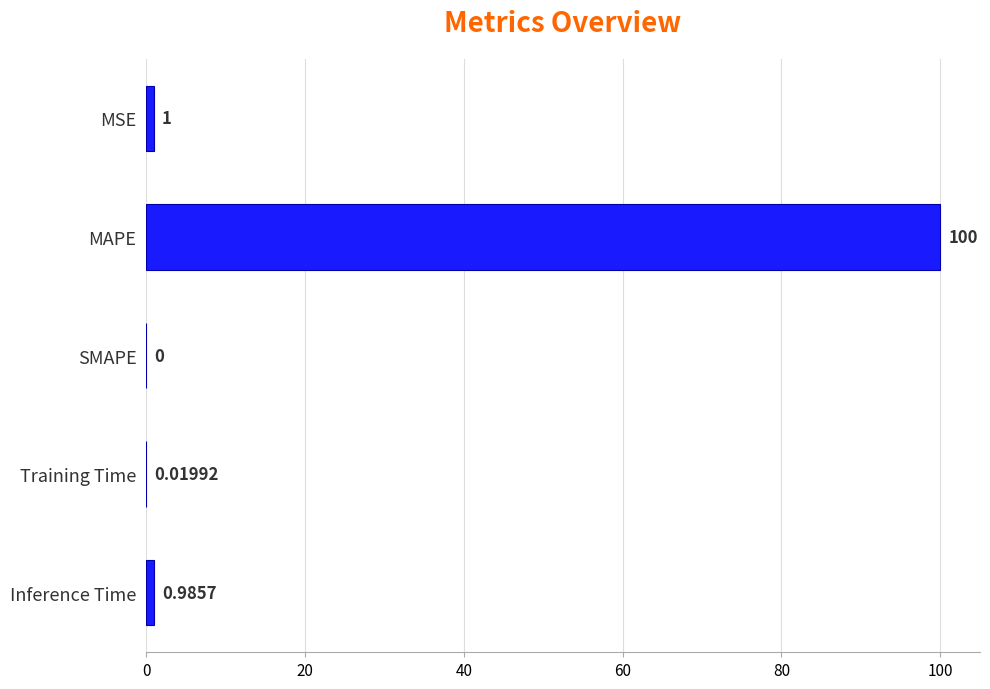

Where is the data nearest to the value 50?

MSE